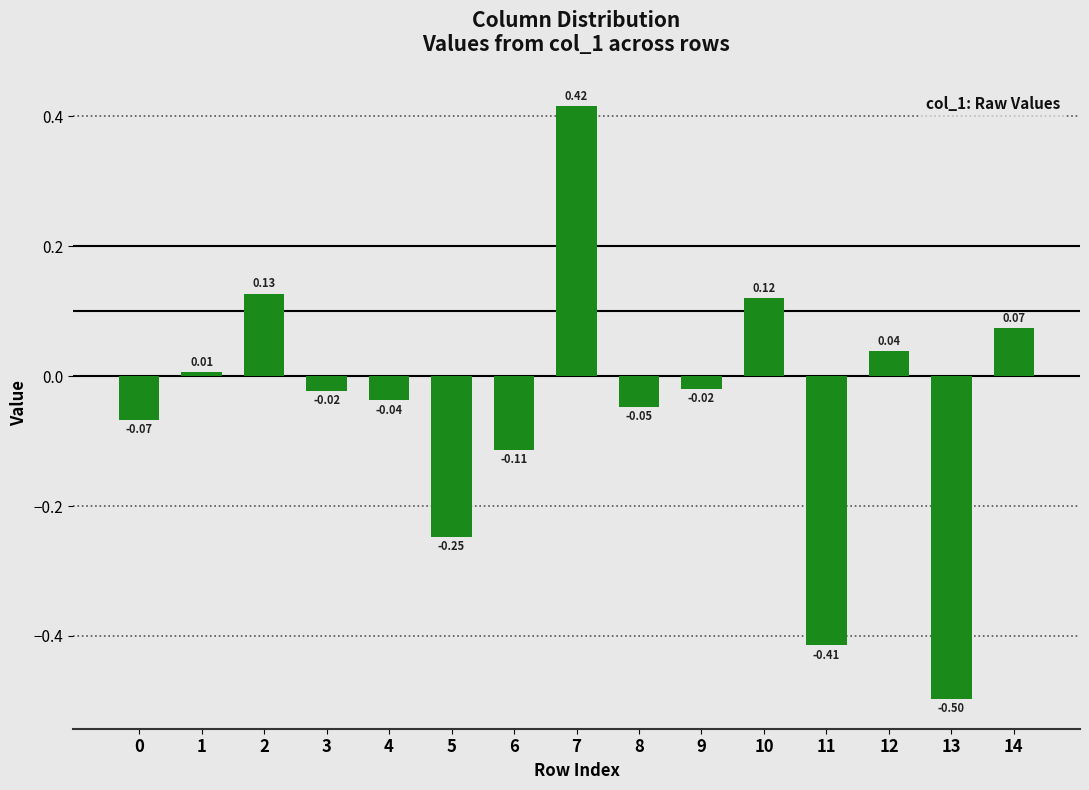

Which has a higher value, 10 or 6?

10